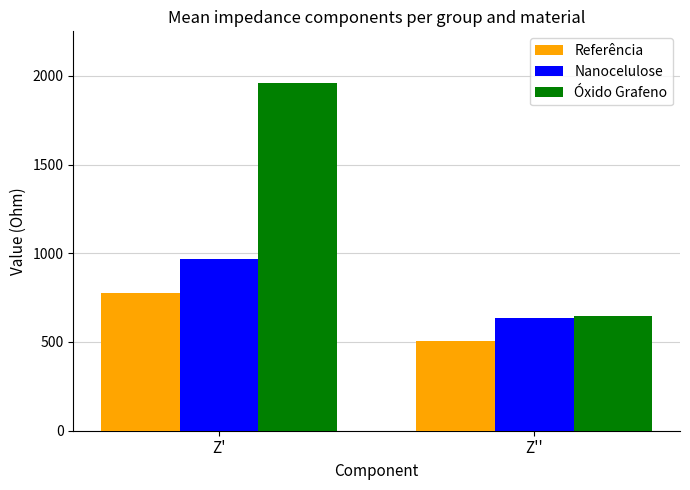

What is the total value across all series at Z'?

3697.3